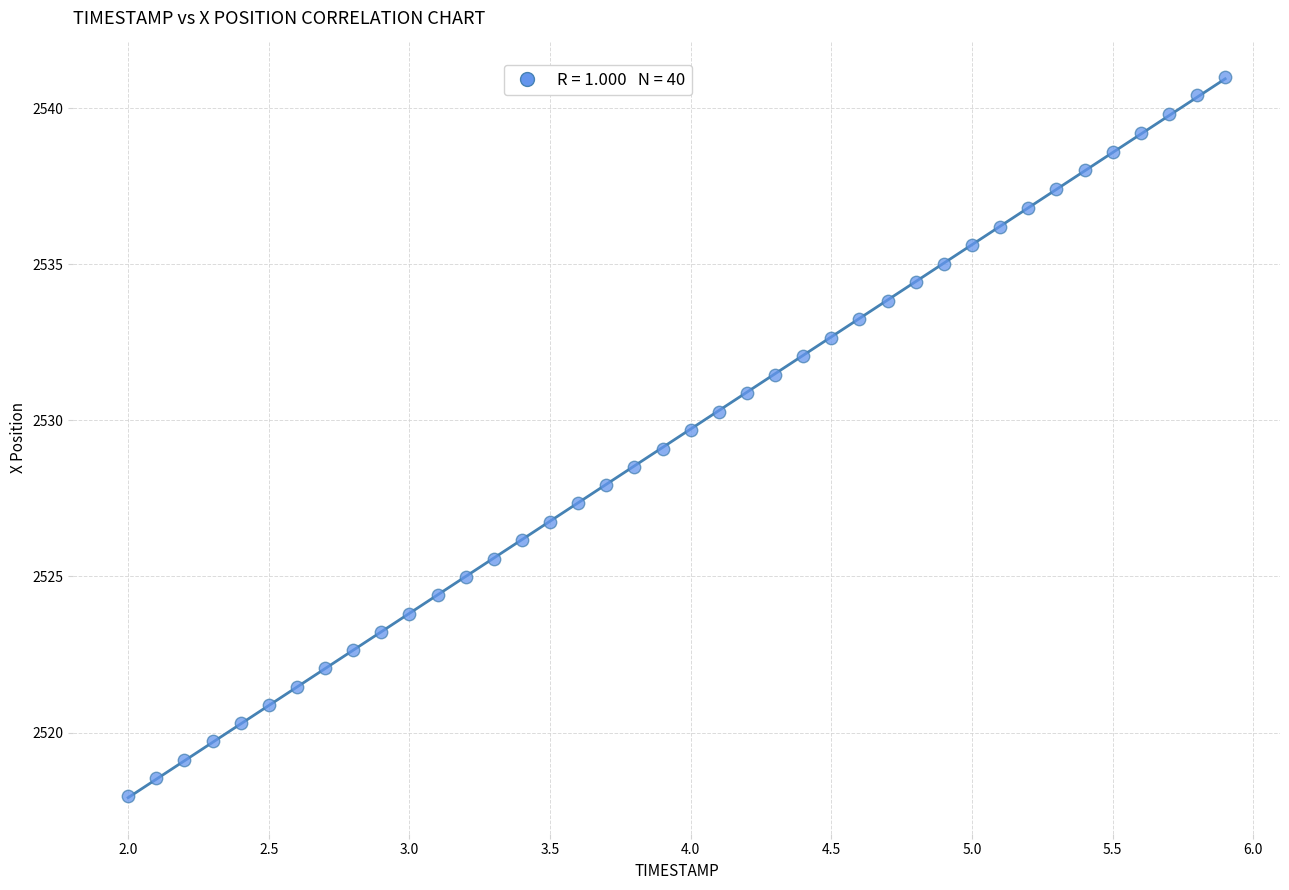

What is the range of X values (max minus min)?

3.9